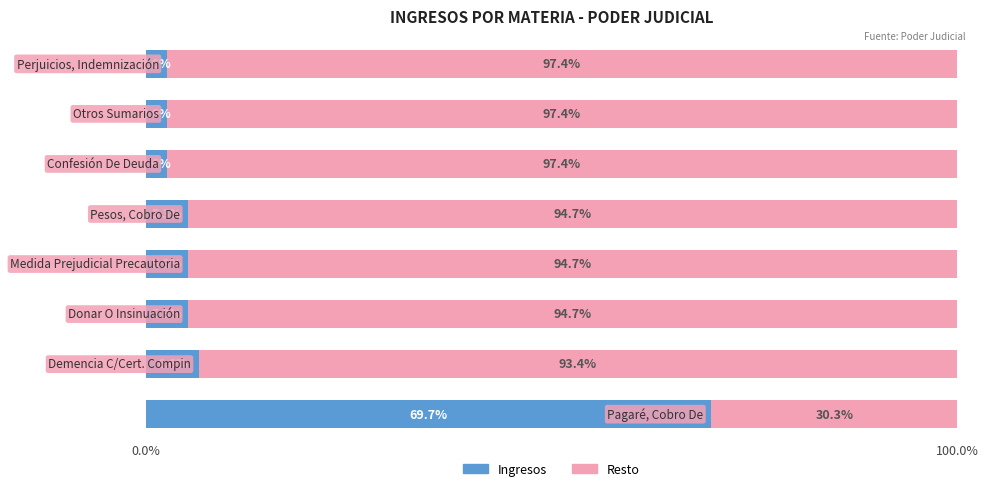

What is the average value of the Ingresos series?

12.5